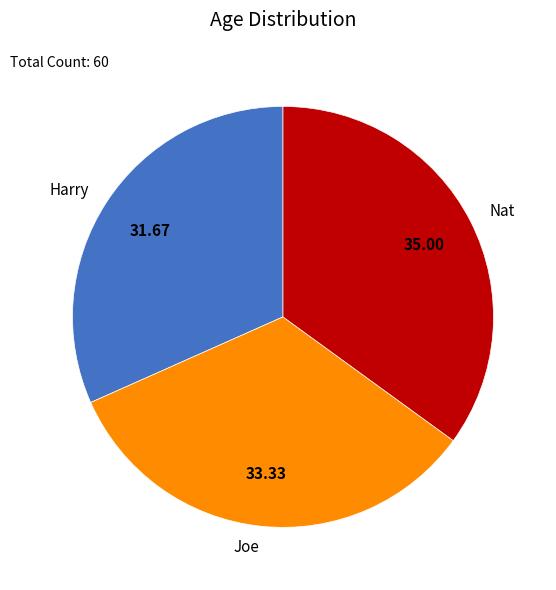

Which slice is the smallest?

Harry